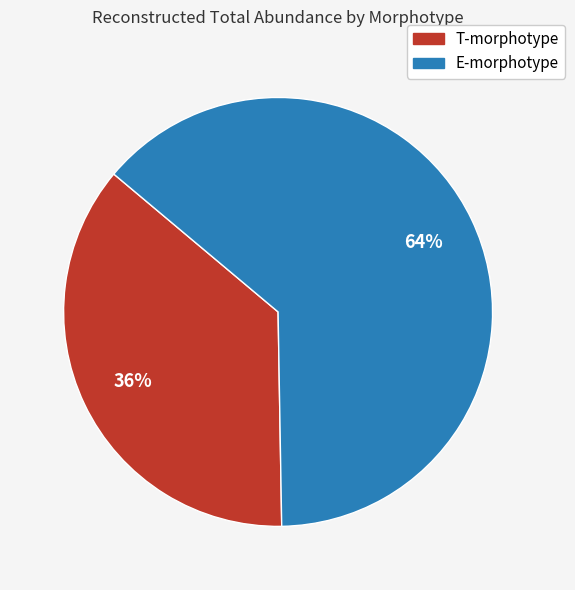

Count the number of slices in the pie.

2